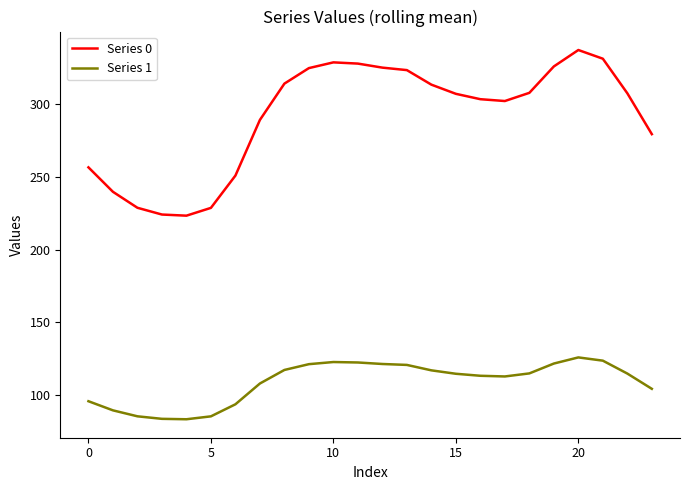

Which series has the largest range (max minus min)?

Series 0